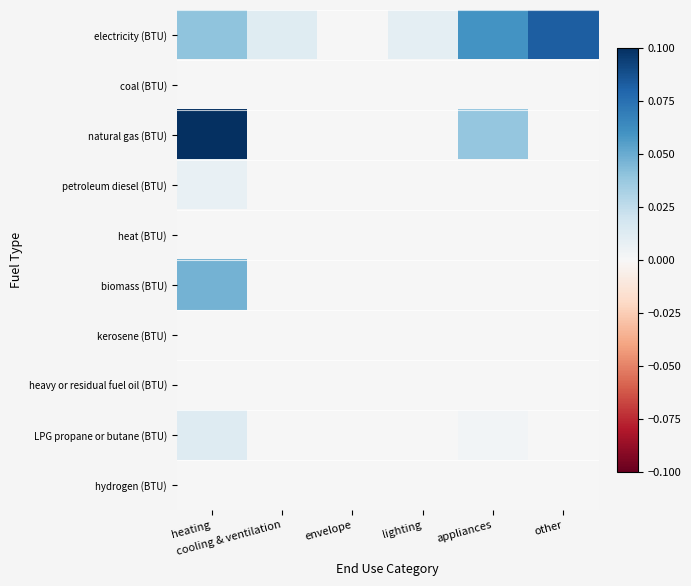

Which category has the highest value across all series?

heating